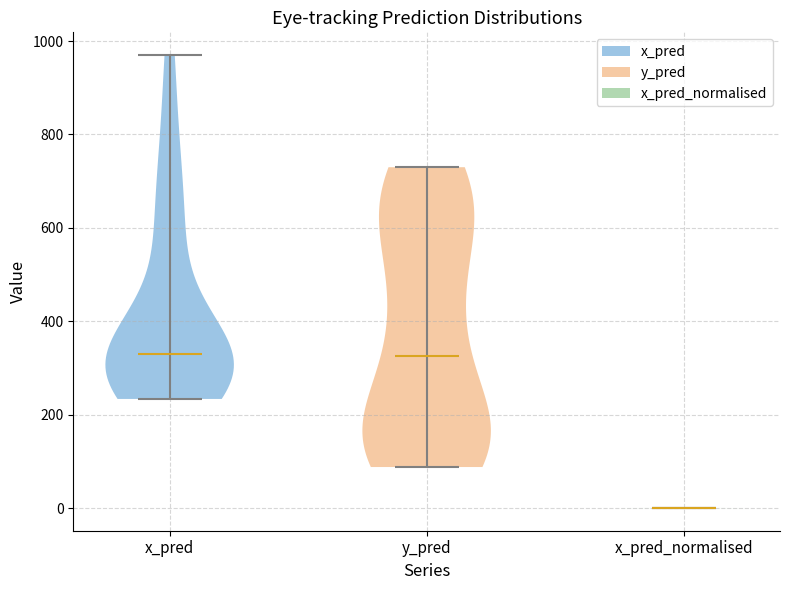

Reading left to right, read every violin against the y-axis: where its median line is, and the lowest and highest points it reaches. The values are not printed on the chart, so give them approximately, as read against the axis.

x_pred: median line 340, lowest point 240, highest point 980
y_pred: median line 320, lowest point 80, highest point 720
x_pred_normalised: median line 0, lowest point 0, highest point 0